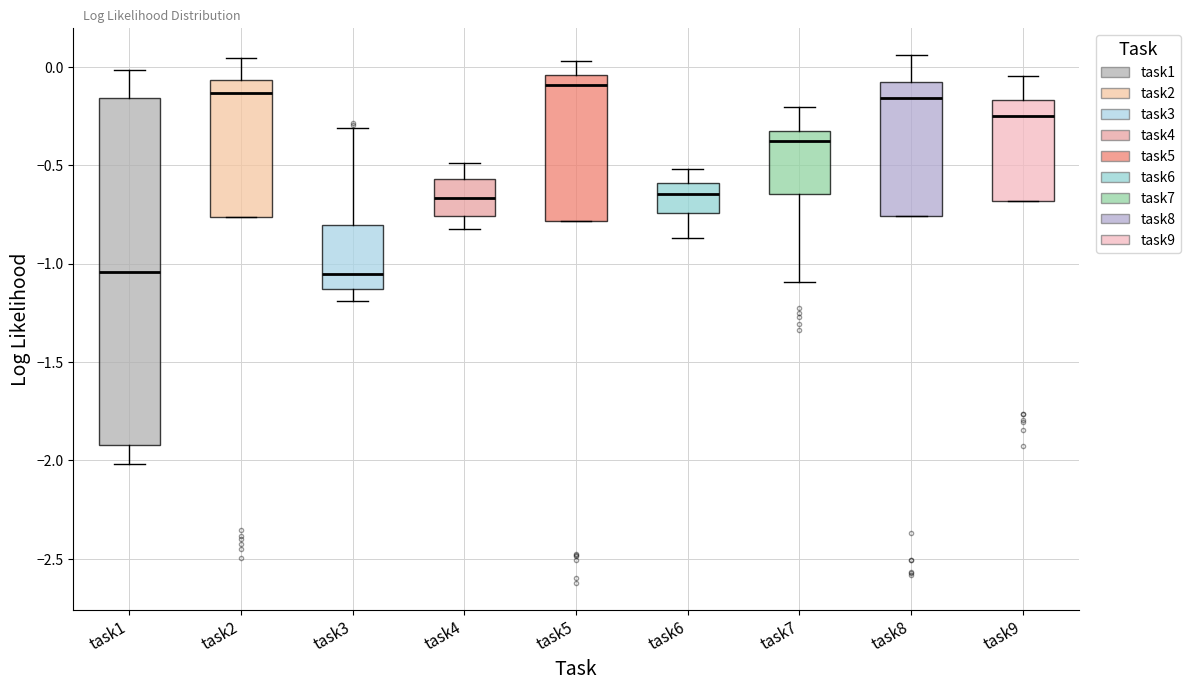

Where is the upper edge of the box for task6 on the y-axis? The values are not printed on the chart, so give them approximately, as read against the axis.

-0.60